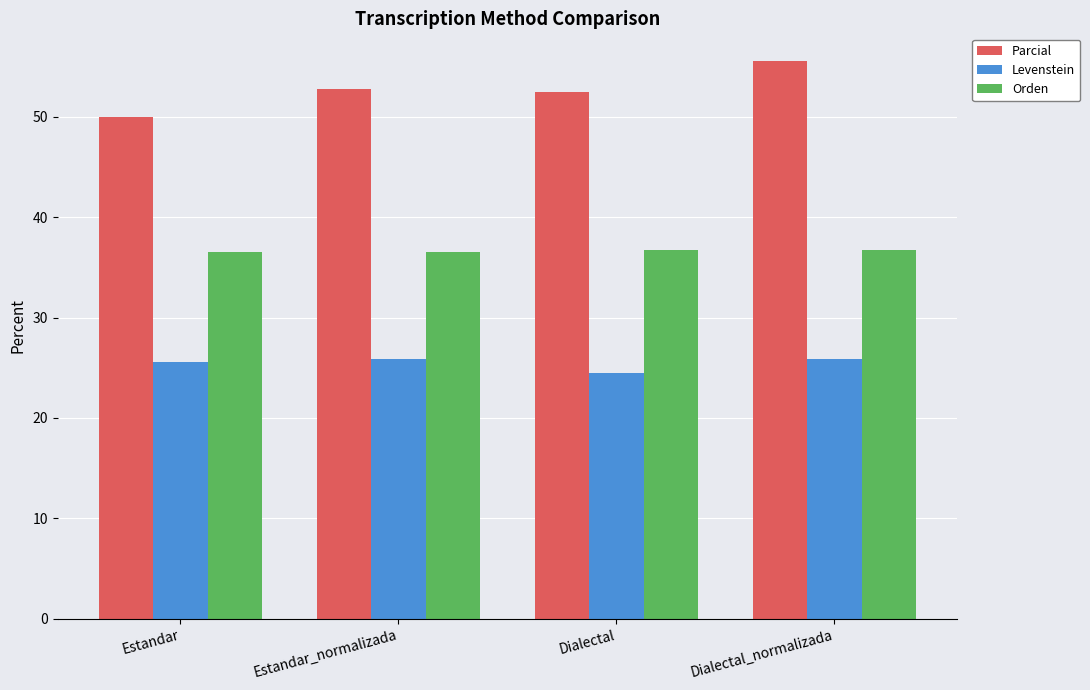

What is the label of the 4th bar from the left?

Dialectal_normalizada